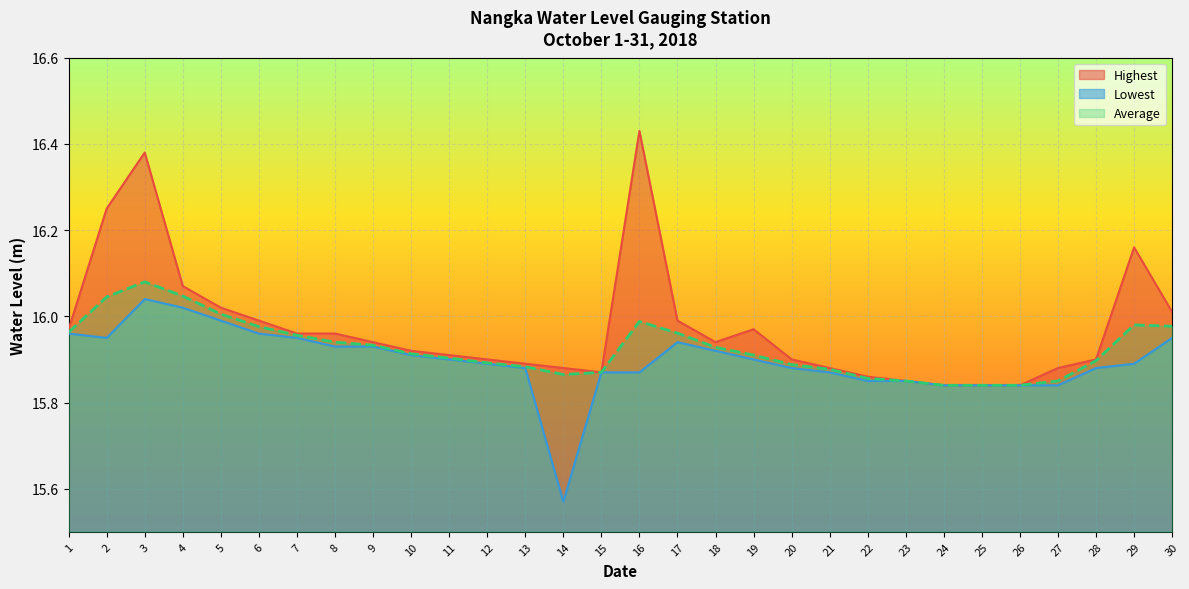

True or false: Lowest and Highest cross at least once.

False